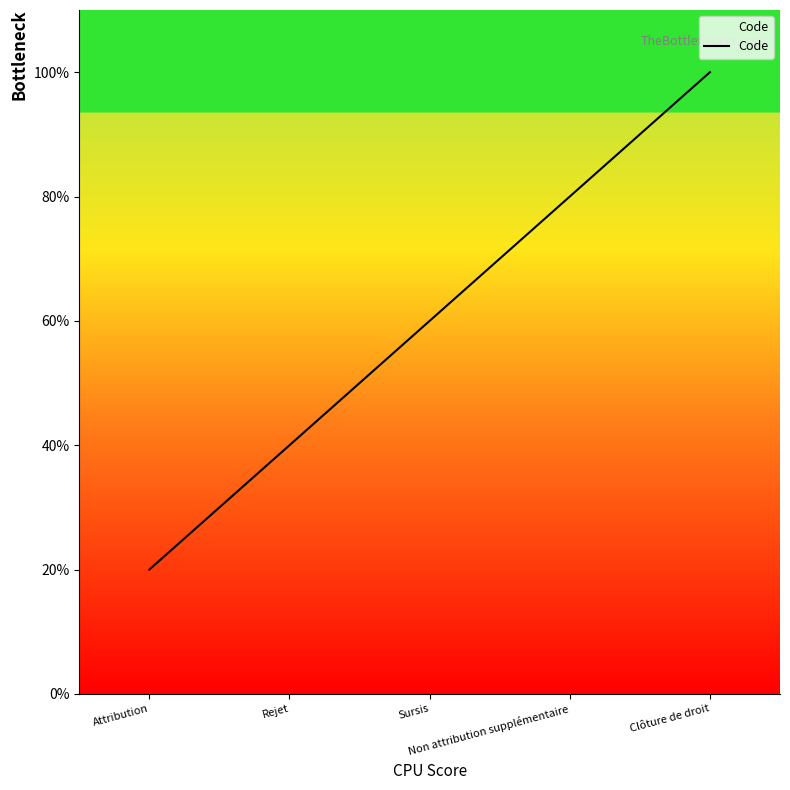

Where is the data nearest to the value 3?

Sursis